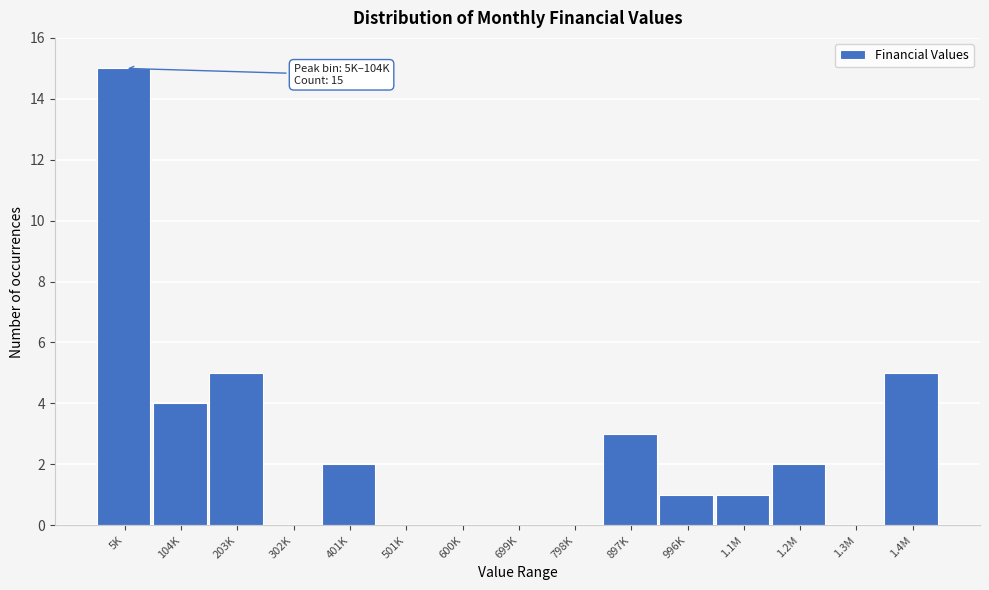

Reading right to left, extract all data points from this chart.

1.4M=5	1.3M=0	1.2M=2	1.1M=1	996K=1	897K=3	798K=0	699K=0	600K=0	501K=0	401K=2	302K=0	203K=5	104K=4	5K=15